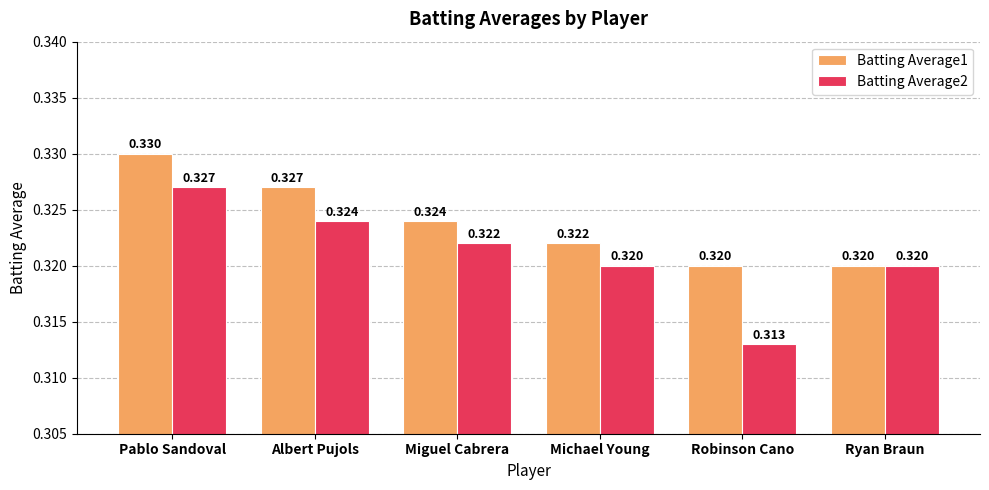

How many series are shown in this chart?

2